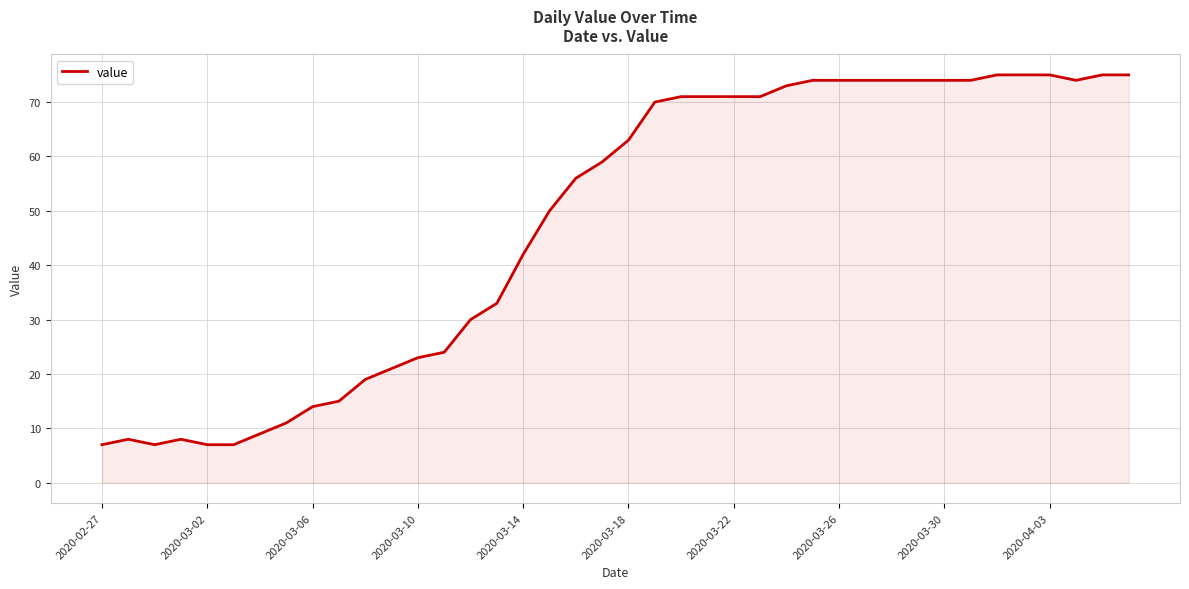

What is the maximum value shown in the chart?

75